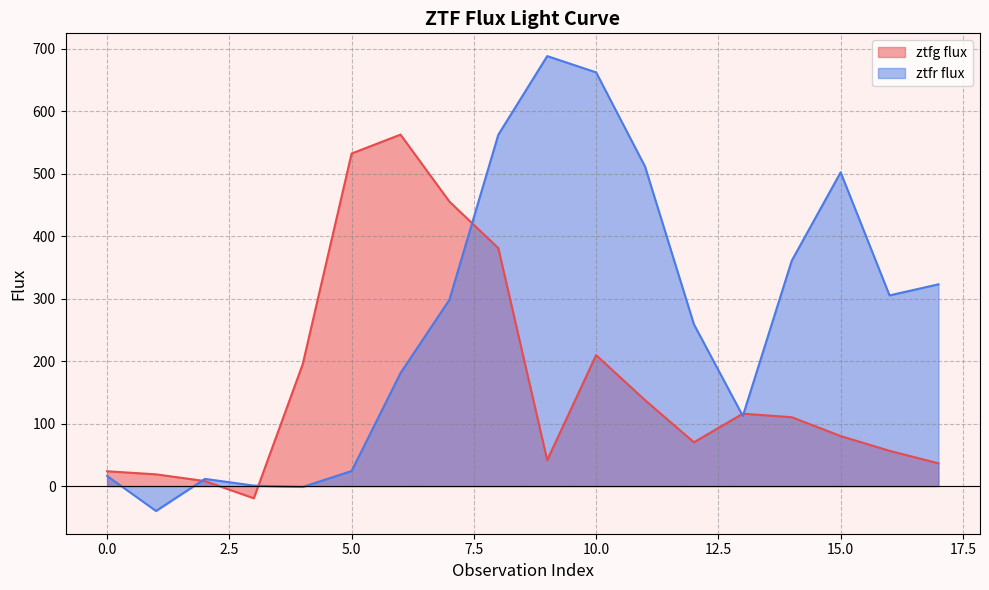

List the labels in order of ztfr flux value, smallest first.

1, 4, 3, 2, 0, 5, 13, 6, 12, 7, 16, 17, 14, 15, 11, 8, 10, 9